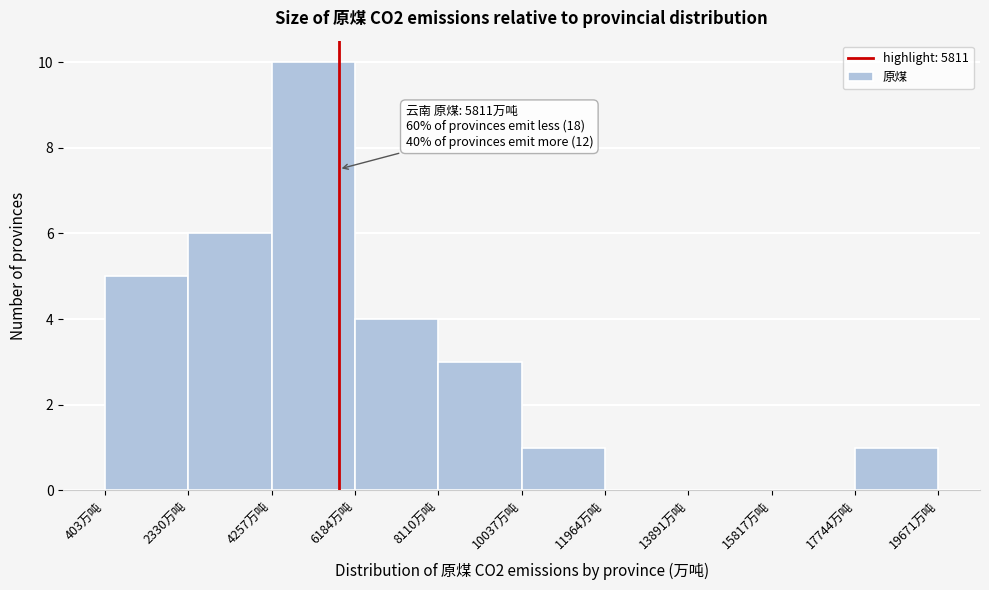

Which range on the x-axis has the tallest bar?

4200 to 6200